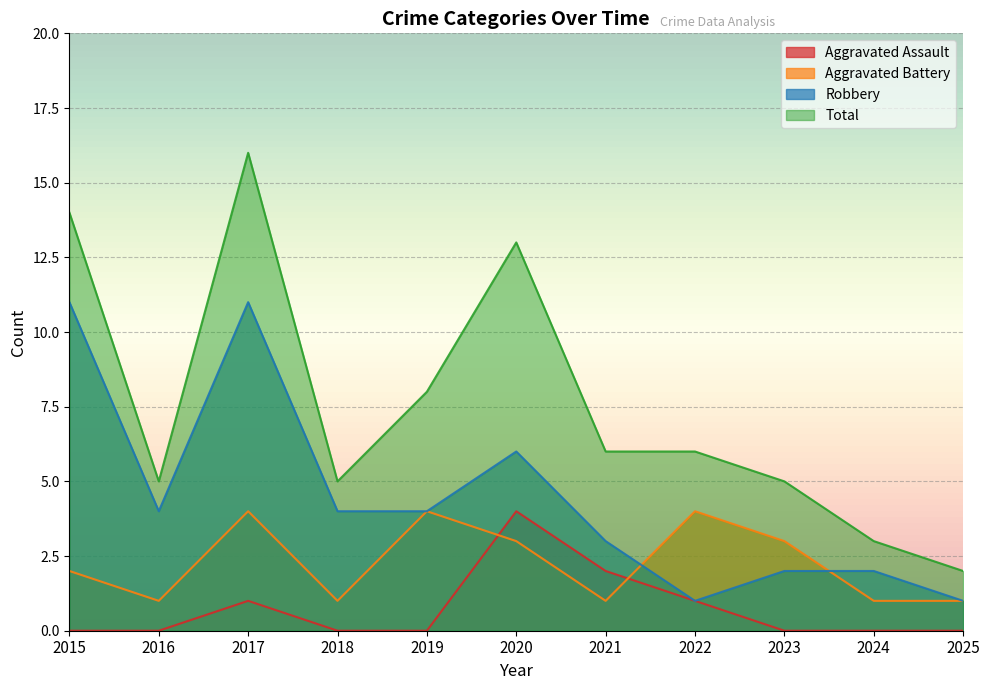

The Aggravated Battery series shows 3 at 2020. True or false?

True